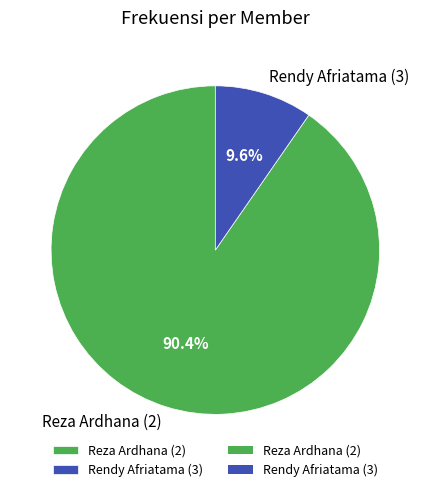

To the nearest percent, what percentage of the pie is Reza Ardhana (2)?

90%